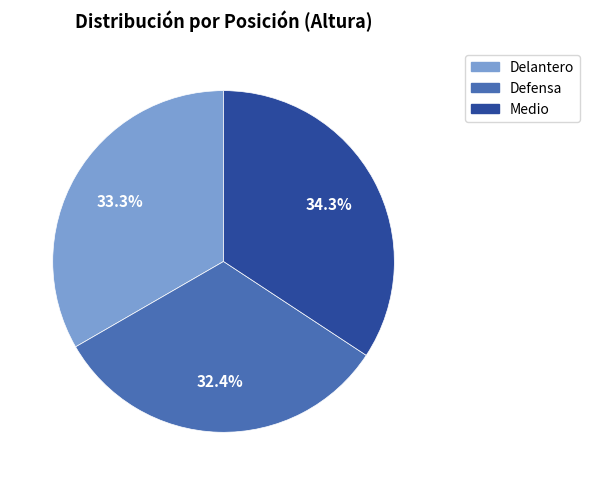

To the nearest percent, what is the combined percentage of Delantero and Medio?

68%